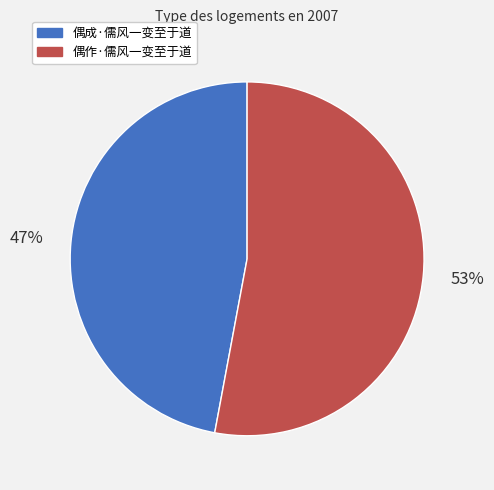

To the nearest percent, what portion does 偶作·儒风一变至于道 represent?

53%